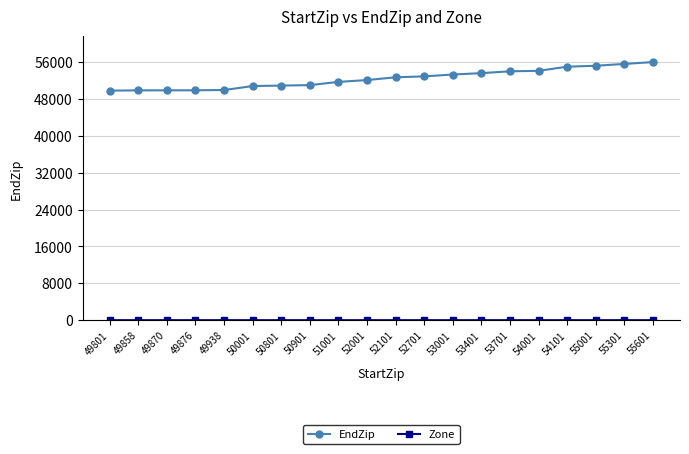

At how many categories does at least one series exceed 6502?

20